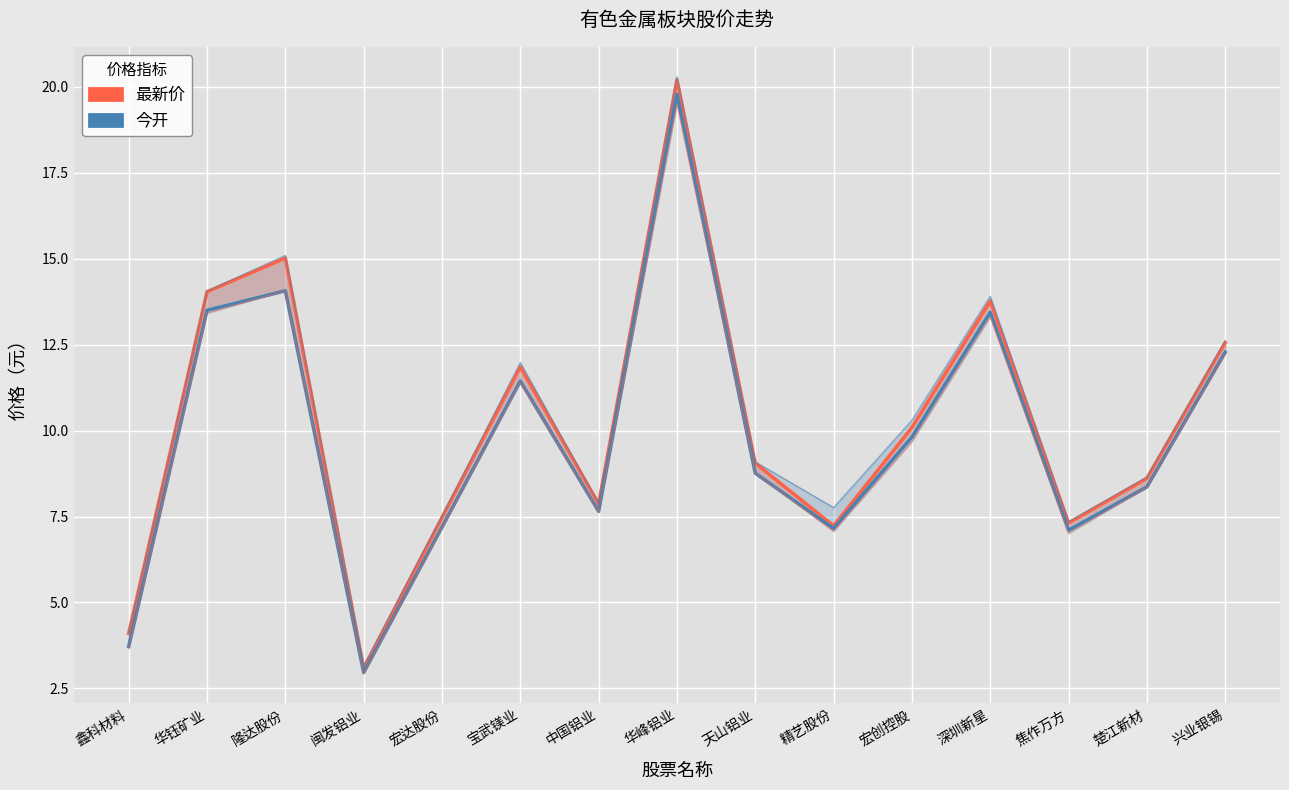

Which series has the largest total across all categories?

最新价